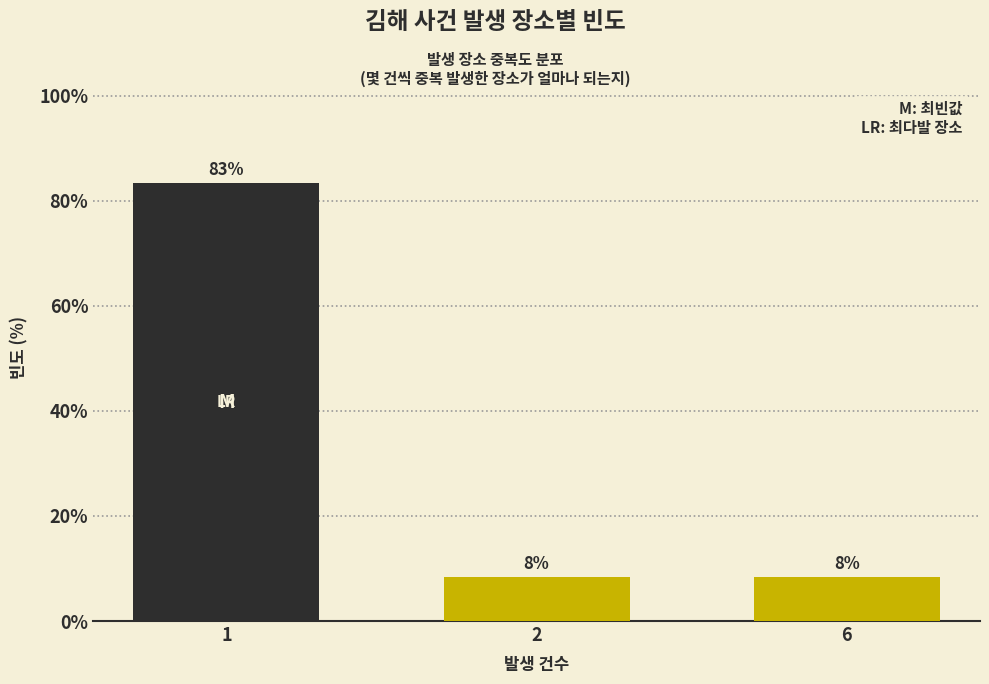

How many bars are there in total?

3